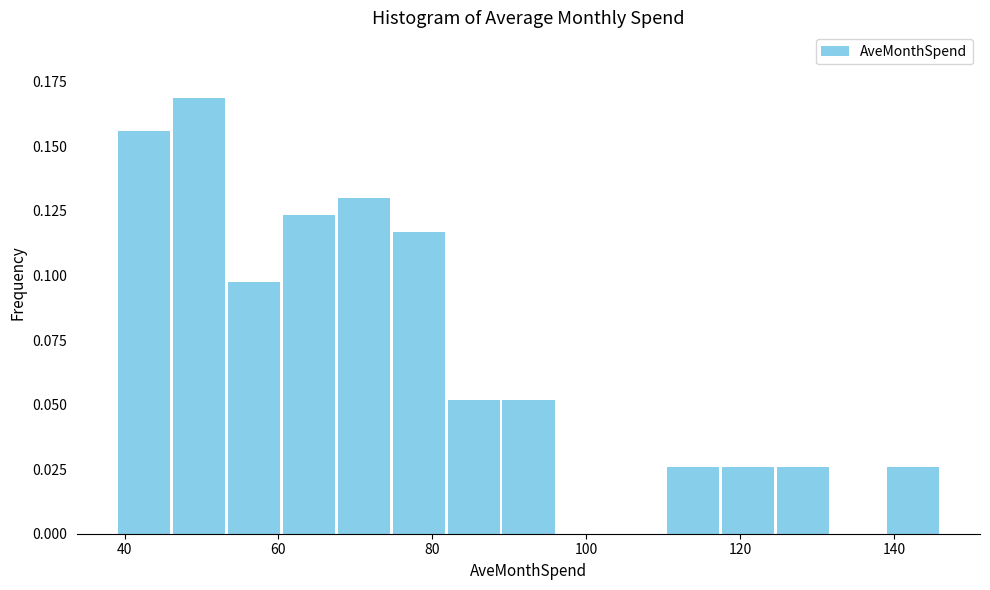

Around what value on the x-axis is the tallest bar? Give the approximate position of its centre, as read against the axis.

50